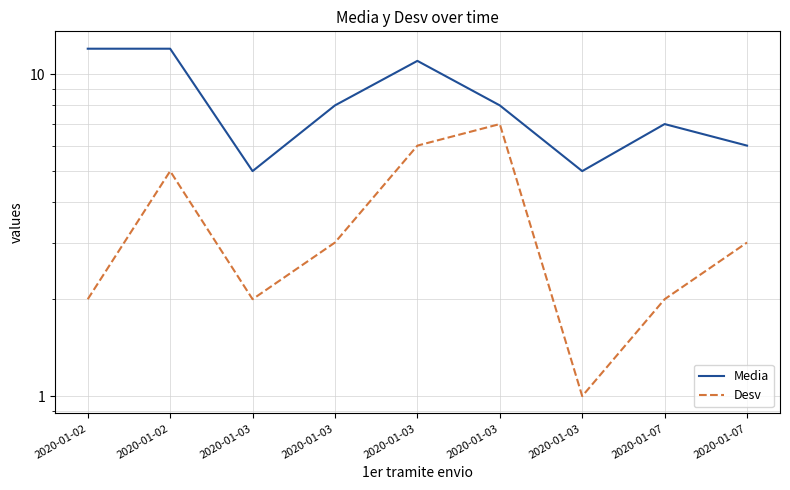

At 2020-01-03, list the series in order from largest to smallest.

Media, Desv